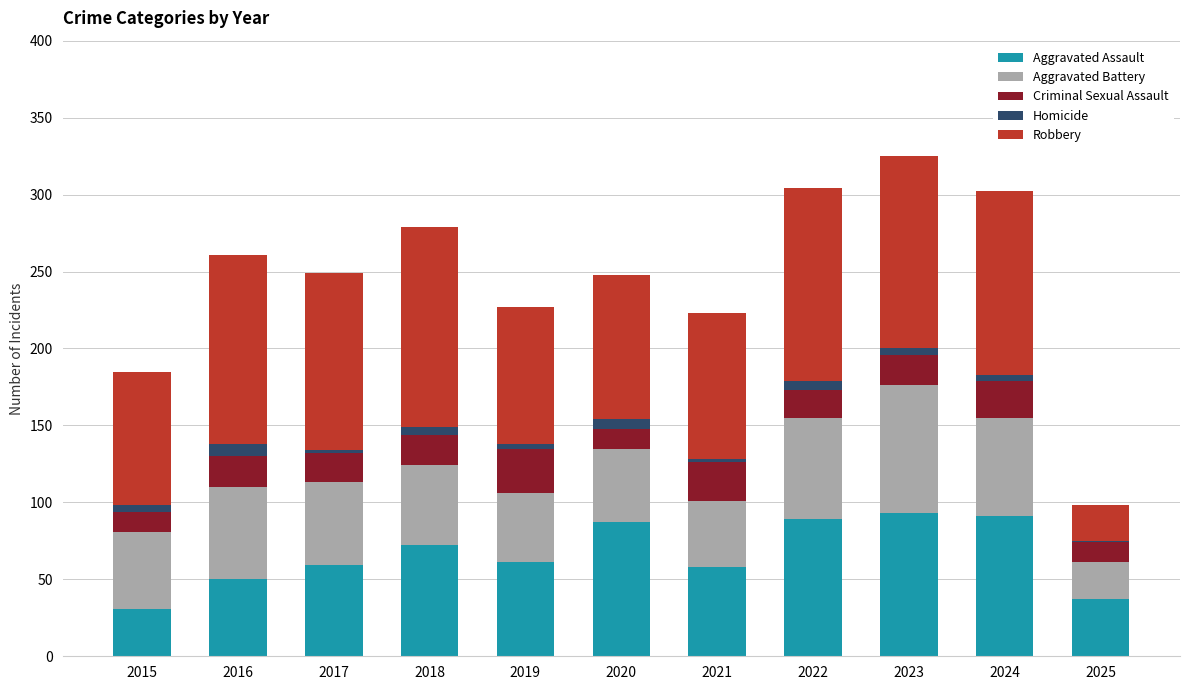

What is the highest value of the Aggravated Assault series?

93